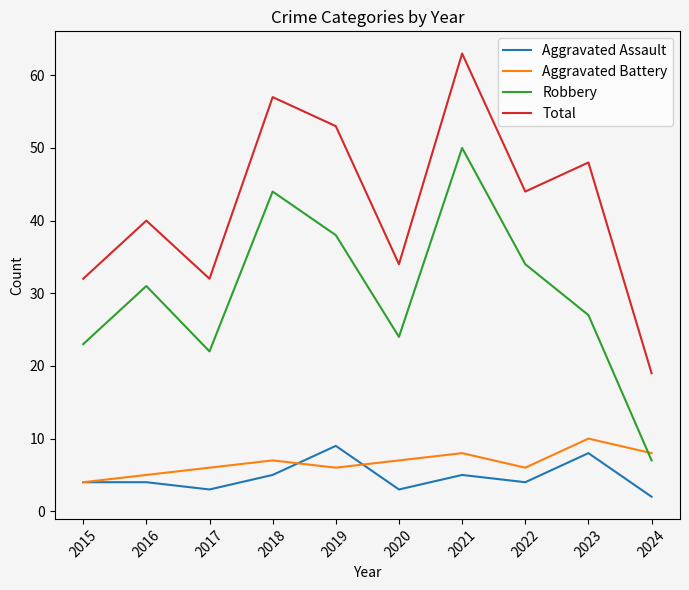

Where is the first local maximum for Aggravated Battery?

2018